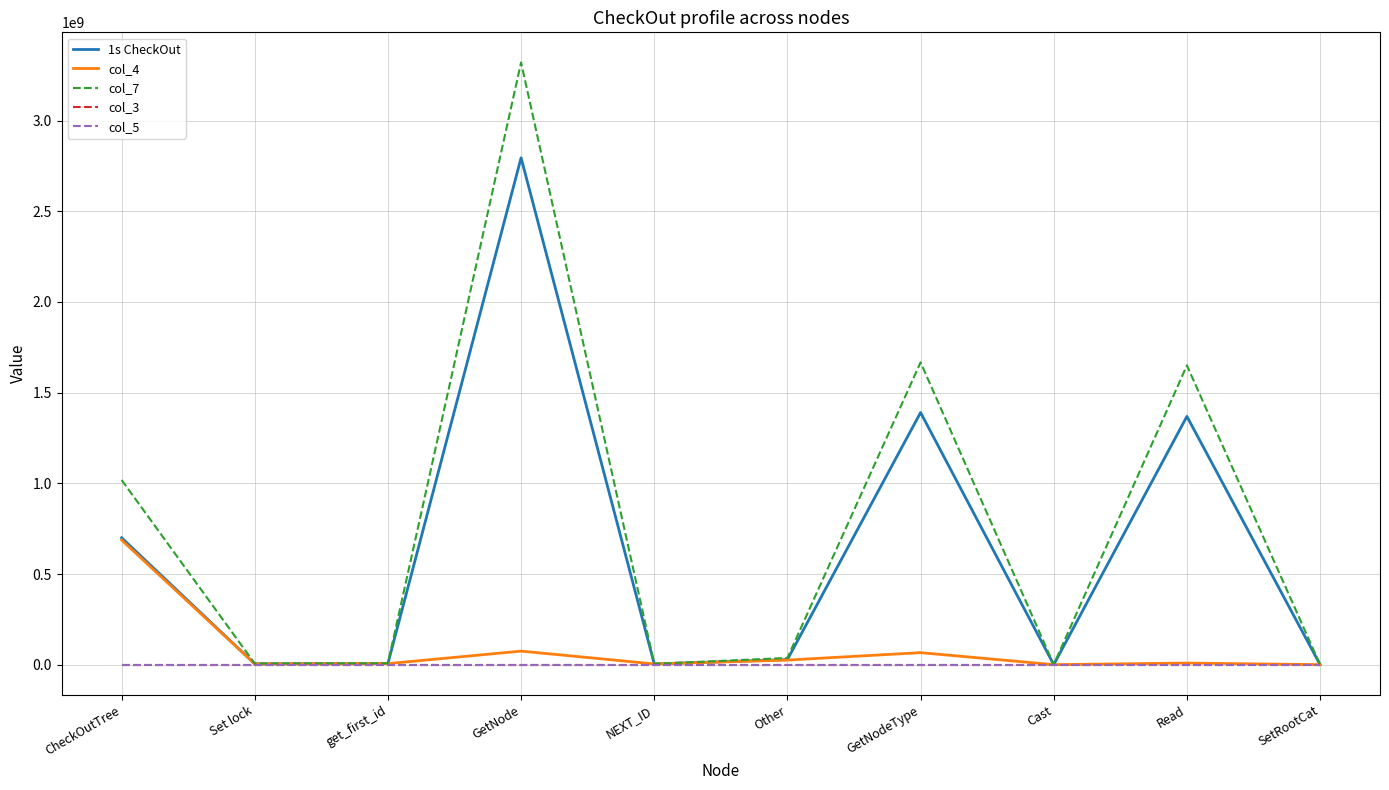

At how many categories does at least one series exceed 1036046823?

3